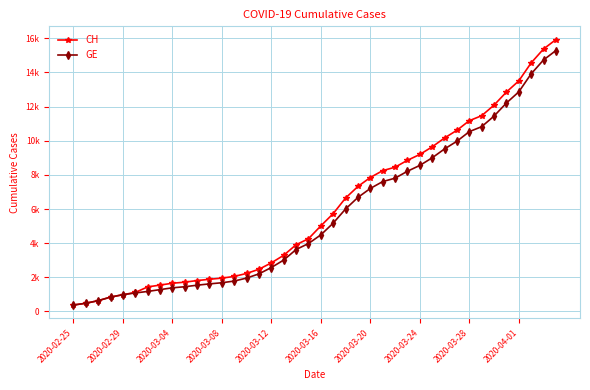

What is the average value of the CH series?

6053